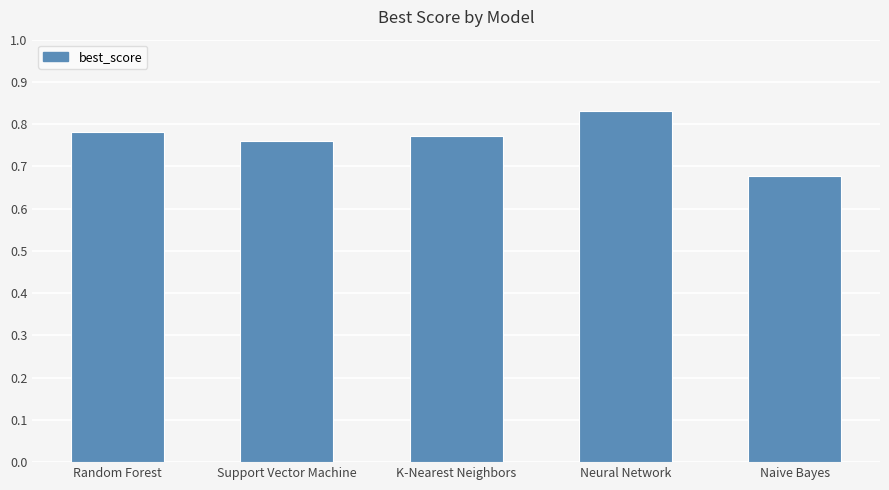

What position from the left is Random Forest?

1